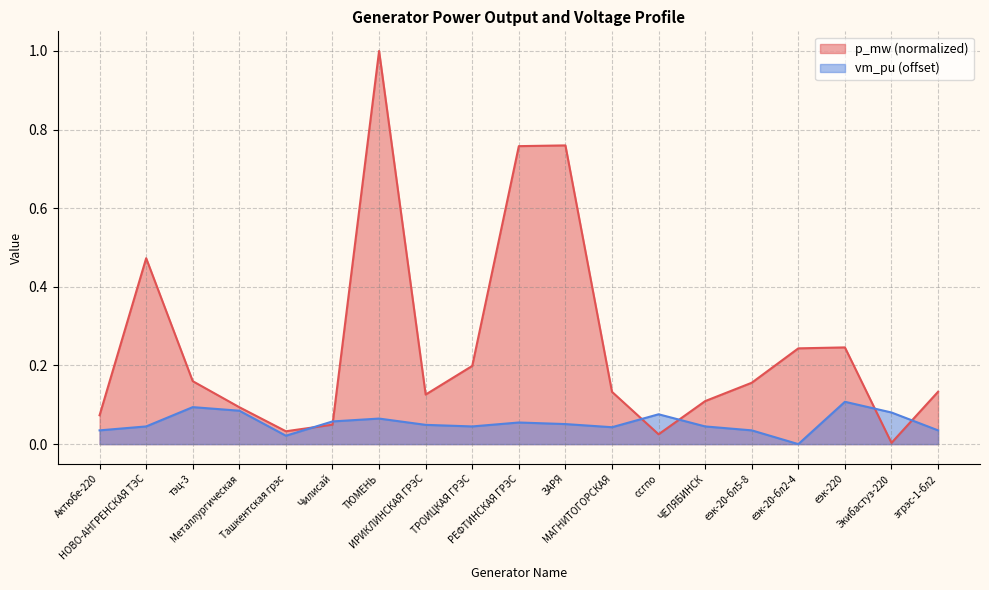

Rank the series by their maximum value, from highest to lowest.

p_mw (normalized), vm_pu (offset)